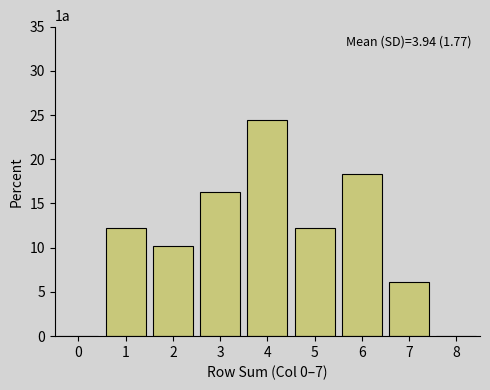

Over which range of the x-axis is the bar tallest?

3.5 to 4.5